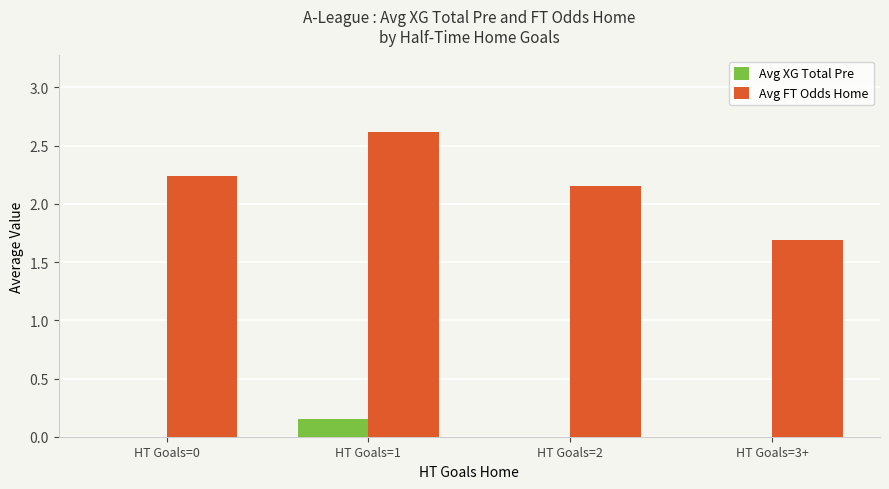

How many values in the Avg FT Odds Home series exceed 2?

3